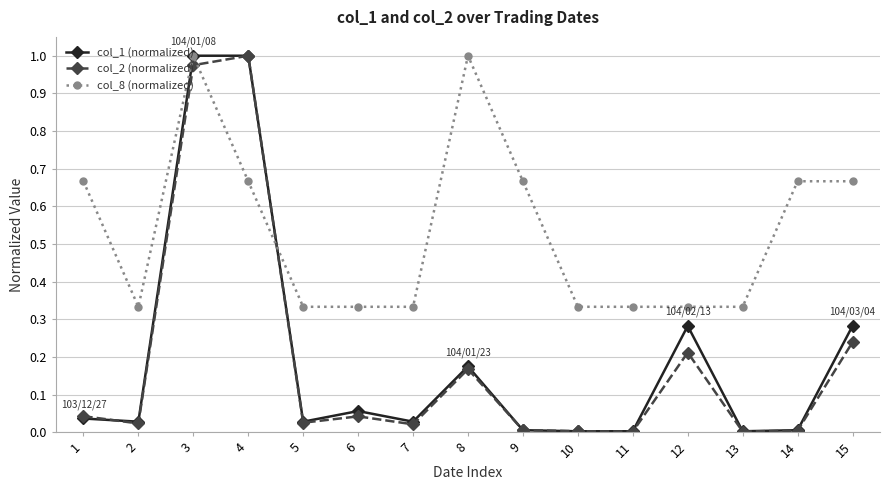

True or false: col_1 (normalized) has more than 0 points higher than both neighbors.

True